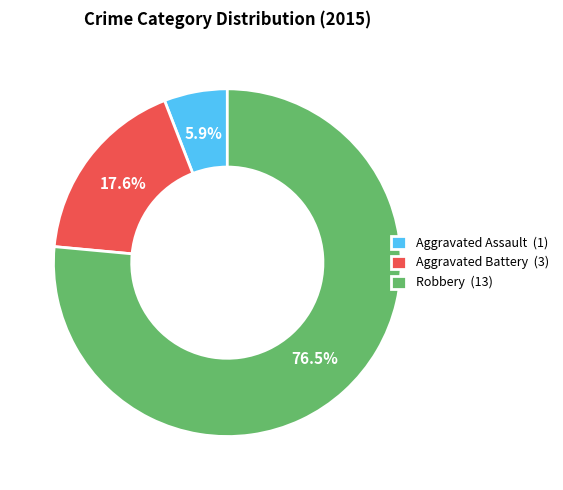

True or false: Robbery accounts for 91% of the total.

False